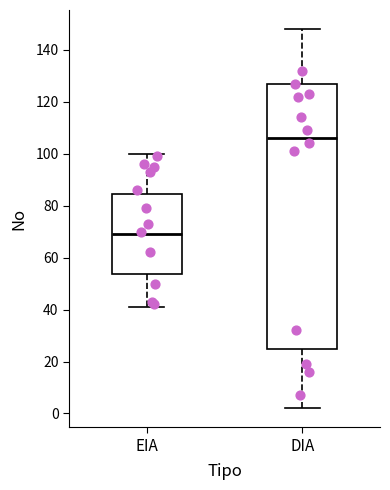

Which box's median line is the lowest?

EIA